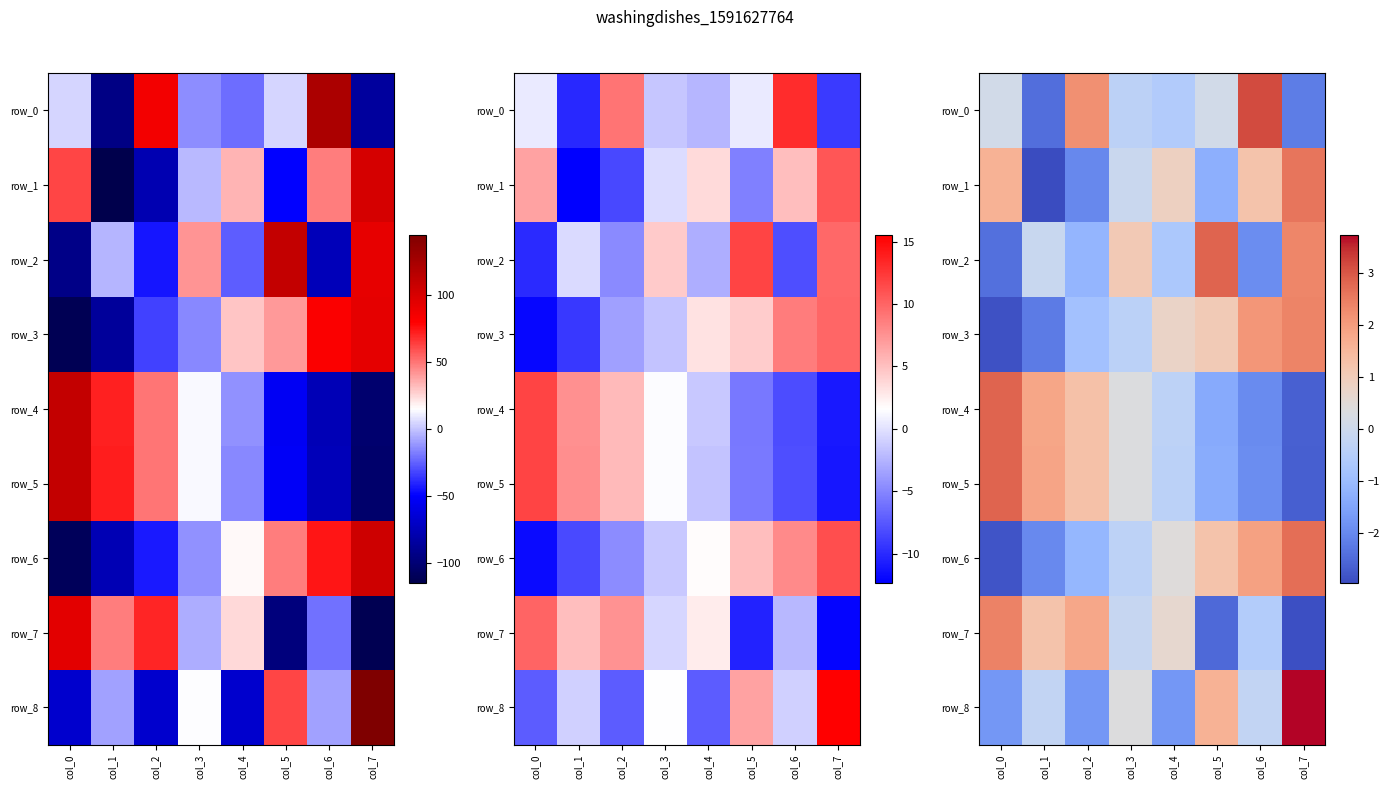

Where does the row_8 series first go above 0?

col_3